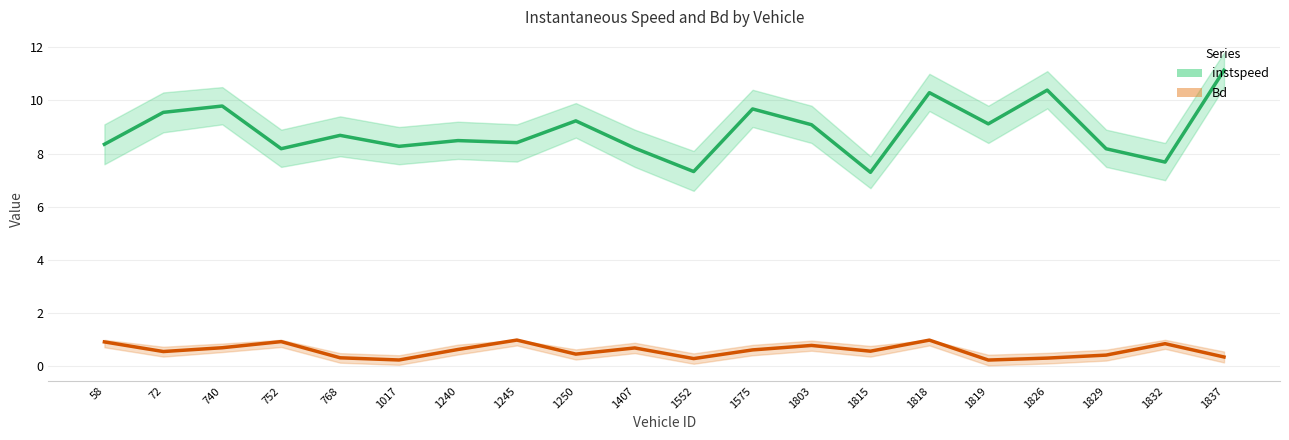

True or false: Bd and instspeed cross at least once.

False